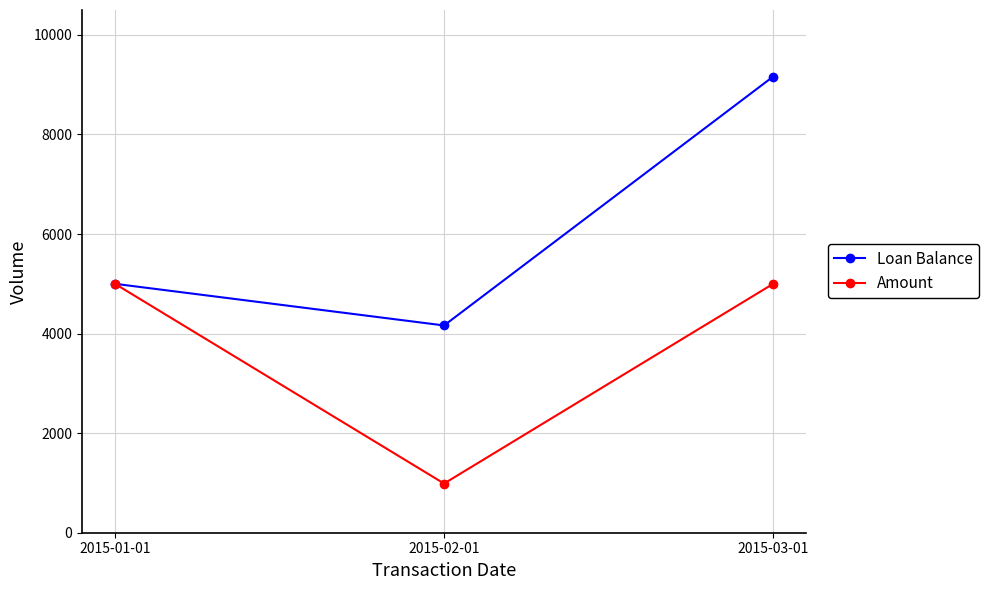

At which label is Loan Balance closest to 6663?

2015-01-01